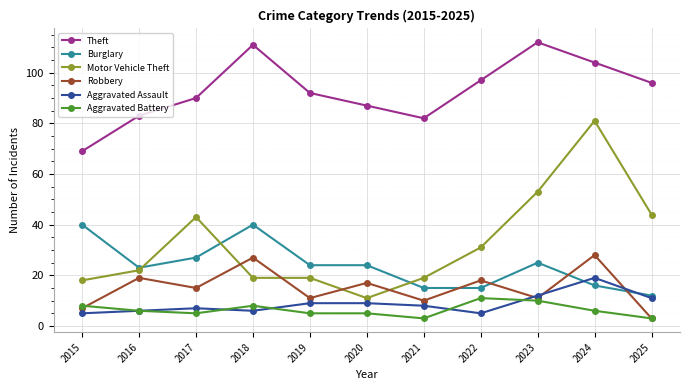

What is the smallest value displayed?

3